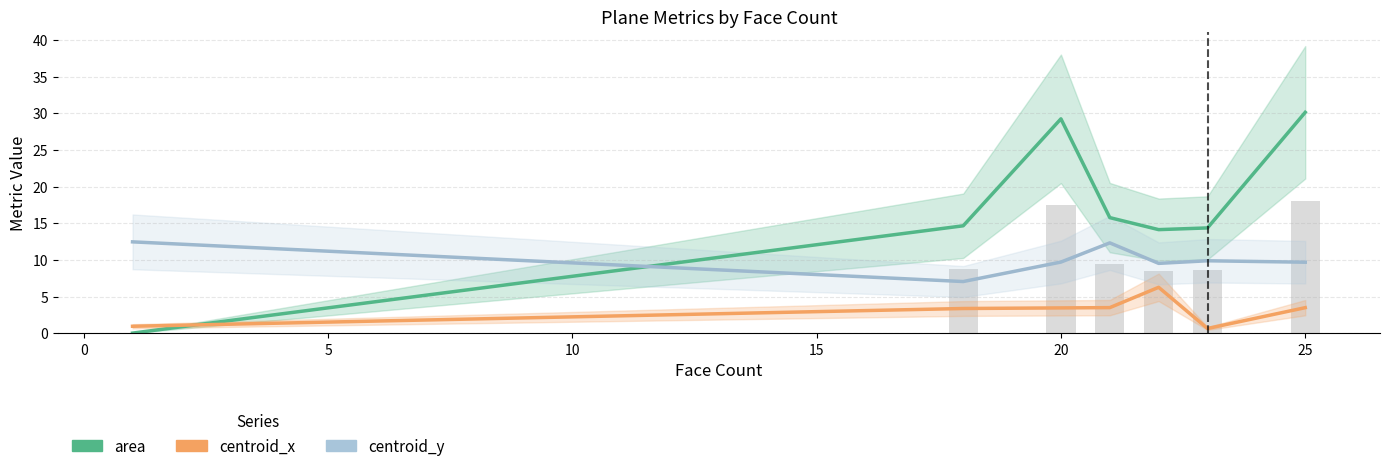

True or false: area has a value of 16.1 at 25.

False